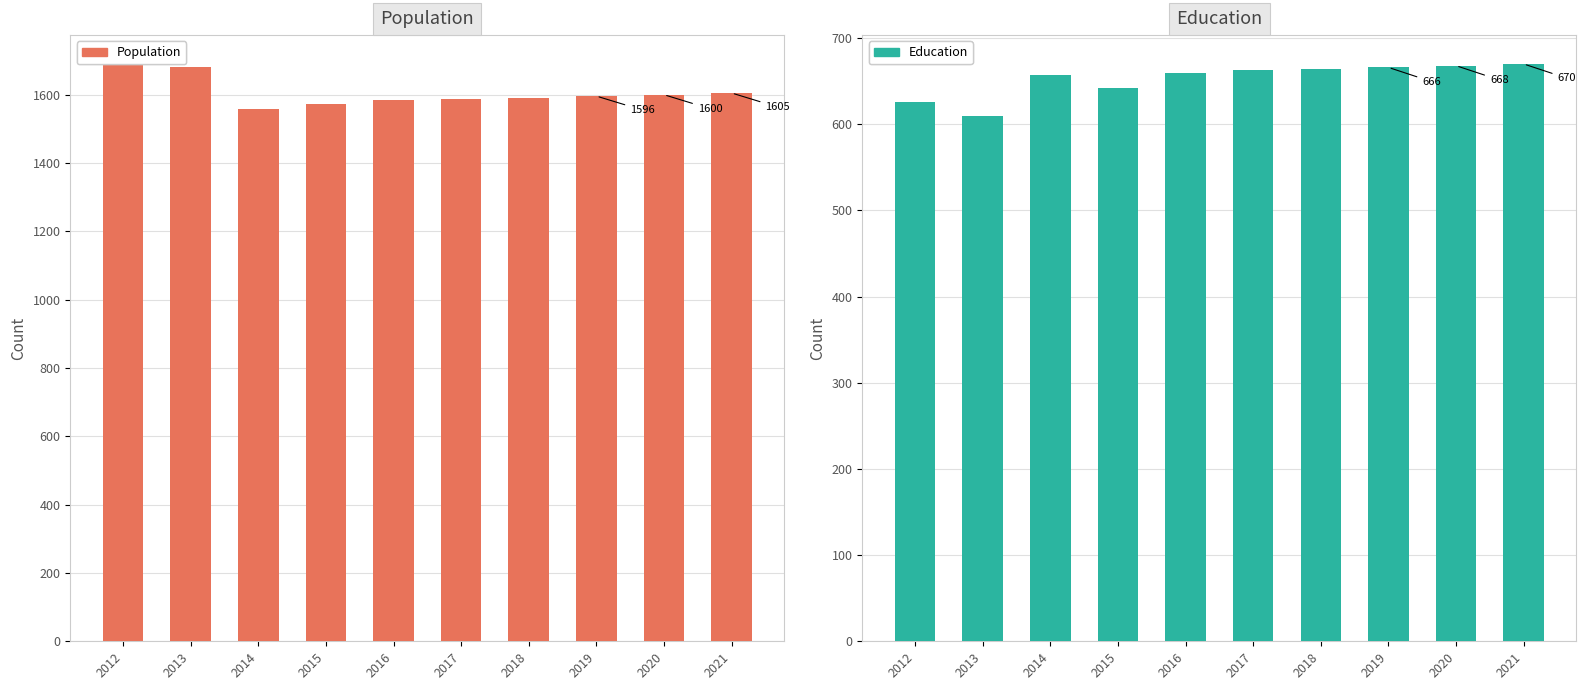

Which has a higher value, 2017 or 2021?

2021